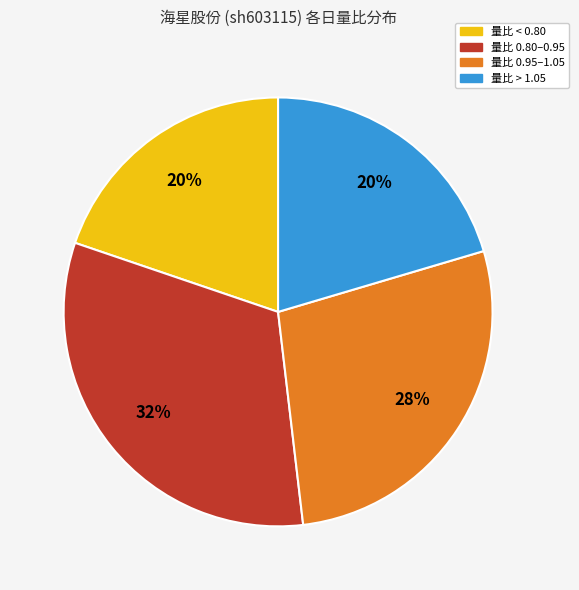

Is there any slice that represents more than half of the pie?

No